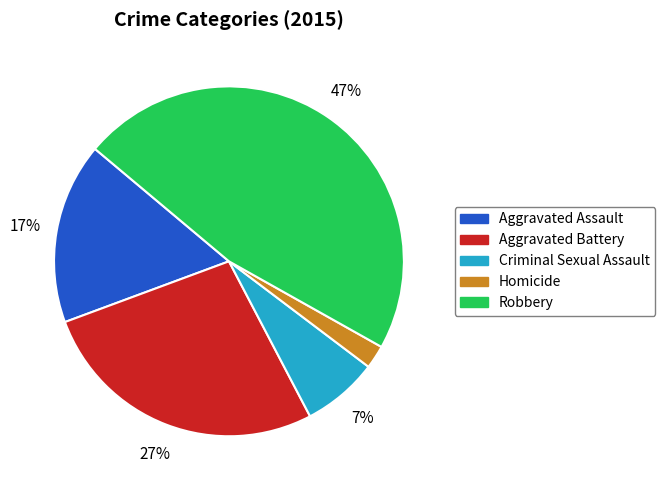

To the nearest percent, what is the combined percentage of Aggravated Battery and Aggravated Assault?

44%